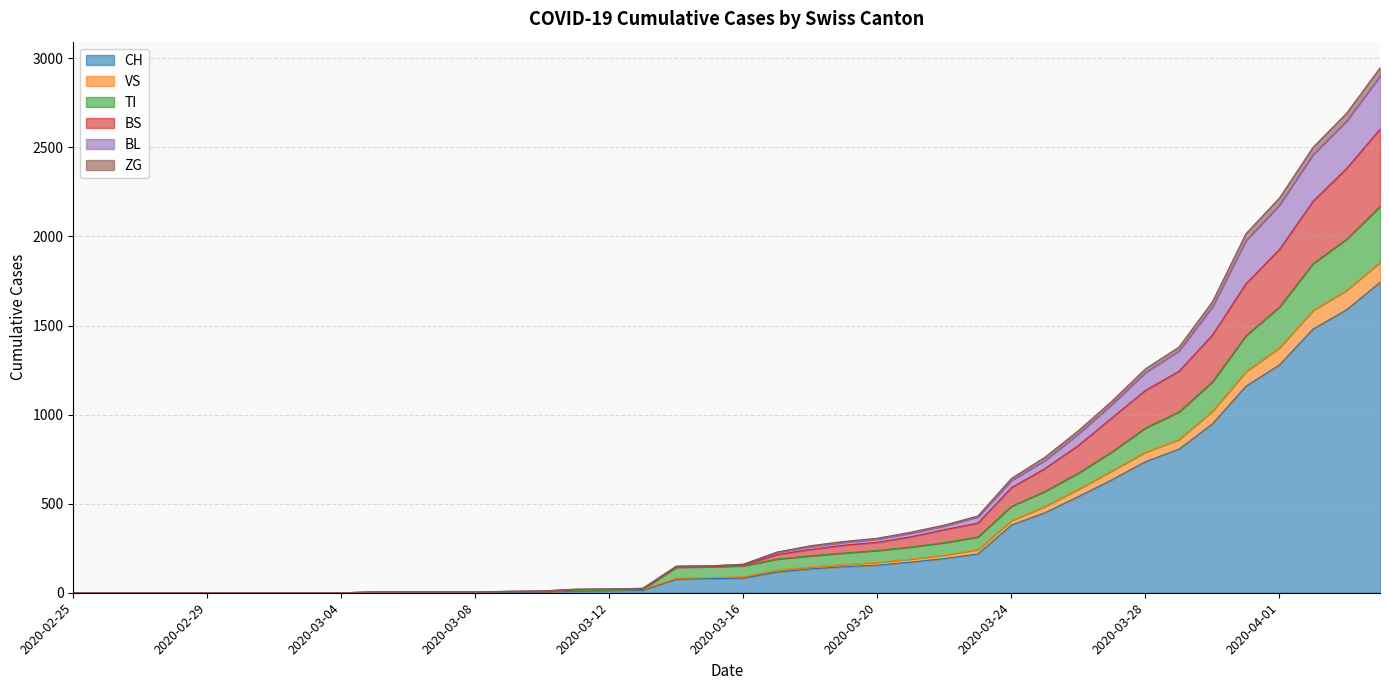

True or false: CH and BS intersect in this chart.

False